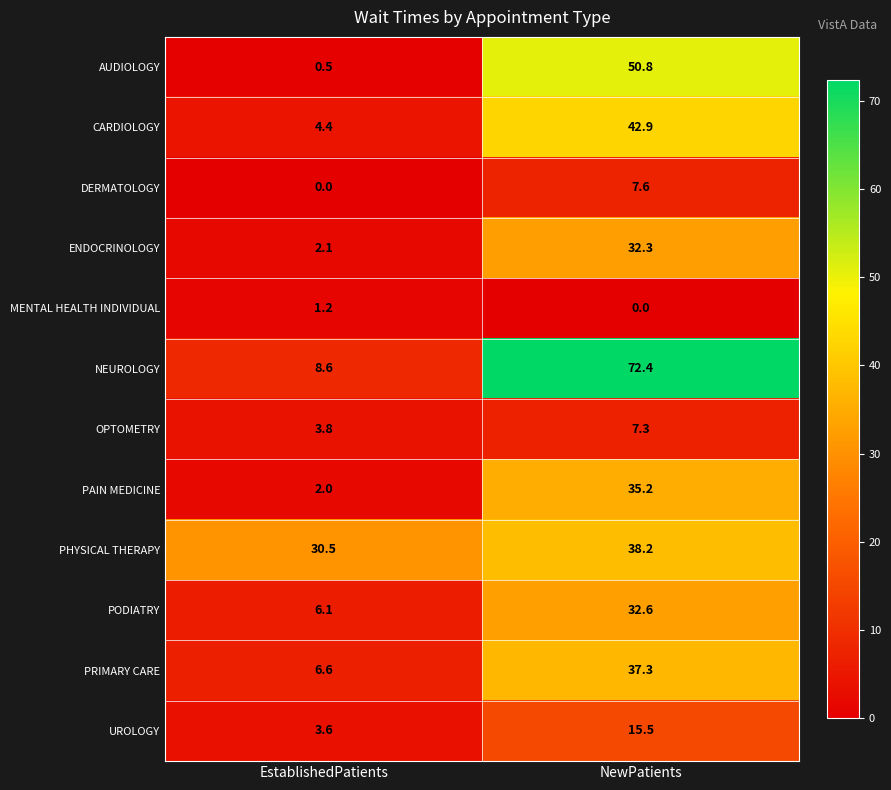

Which series has the largest range (max minus min)?

NEUROLOGY